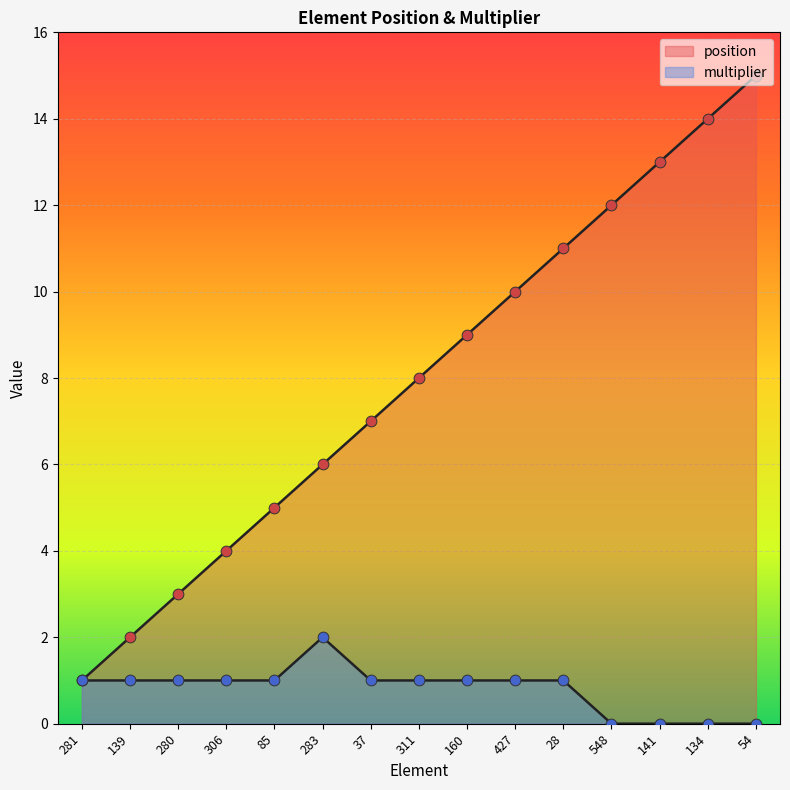

Which series contains the highest Y value?

position